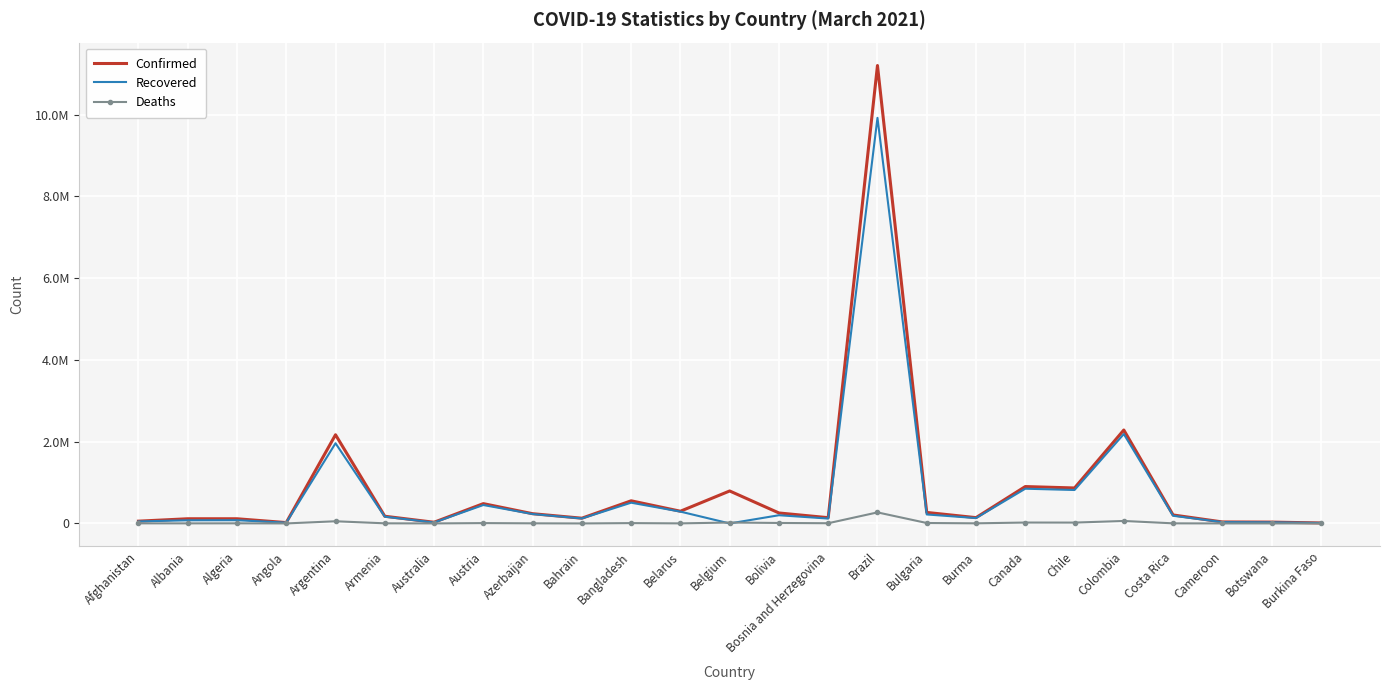

What are all the series names shown in the legend?

Confirmed, Recovered, Deaths